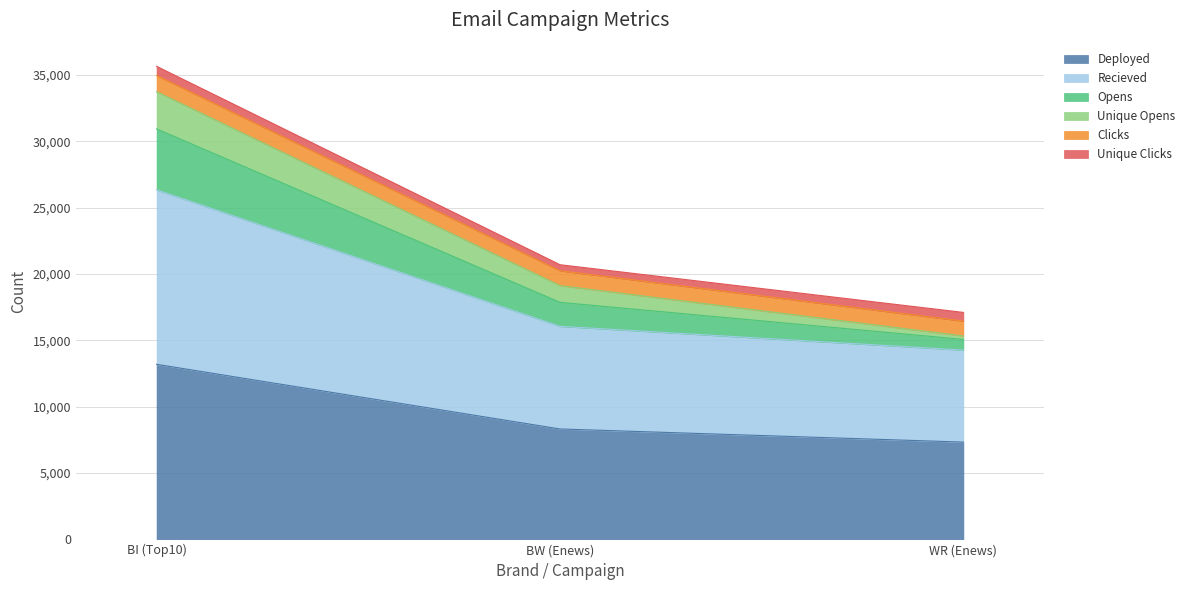

At how many categories does at least one series exceed 18730?

2